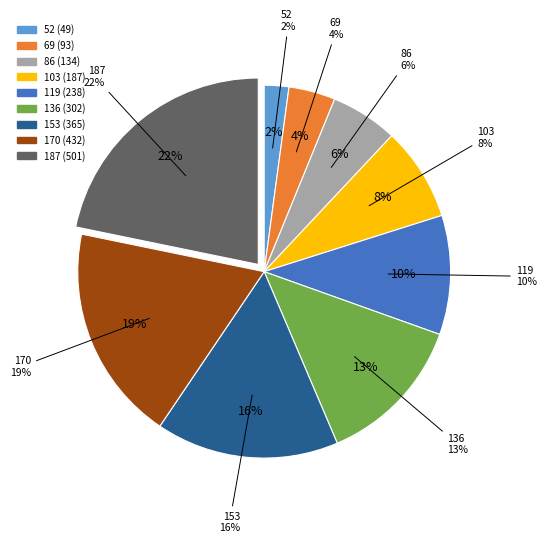

To the nearest percent, what is the difference between the largest and smallest slice percentages?

20%